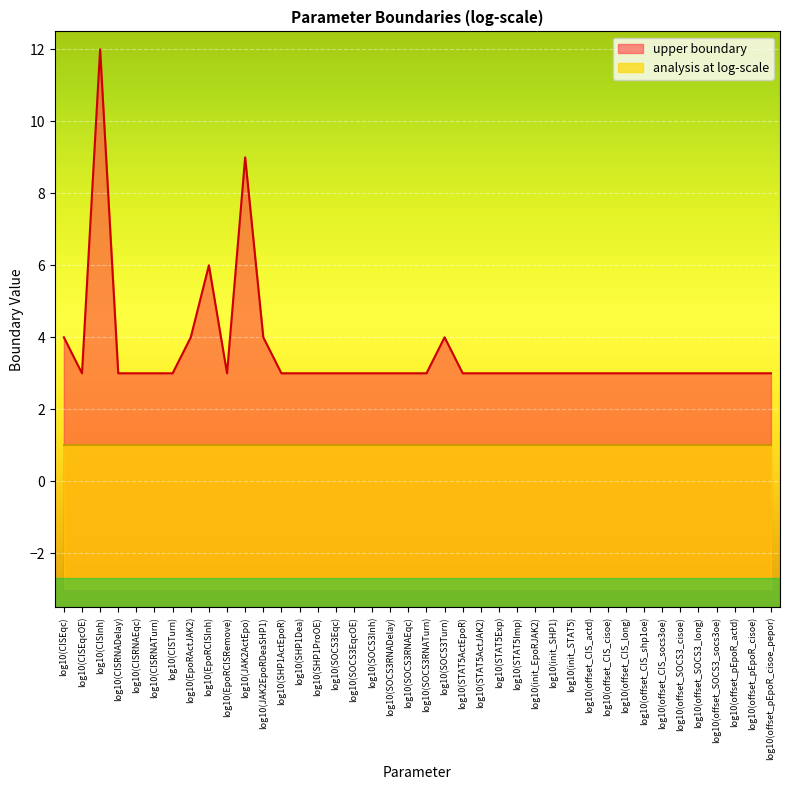

Which category has the lowest value across all series?

log10(CISEqcOE)